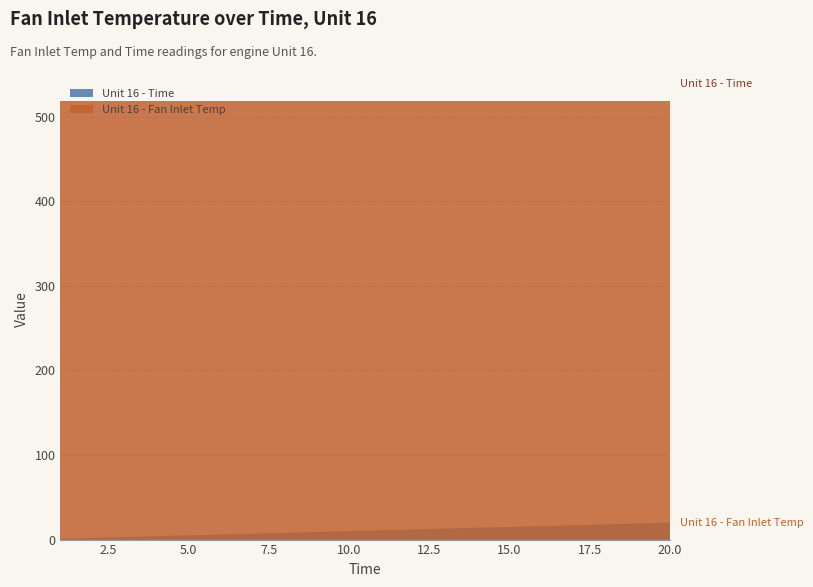

Reading left to right, what are all the values shown in this chart?

Unit 16 - Fan Inlet Temp: 518.7	518.7	518.7	518.7	518.7	518.7	518.7	518.7	518.7	518.7	518.7	518.7	518.7	518.7	518.7	518.7	518.7	518.7	518.7	518.7
Unit 16 - Time: 1.0	2.0	3.0	4.0	5.0	6.0	7.0	8.0	9.0	10.0	11.0	12.0	13.0	14.0	15.0	16.0	17.0	18.0	19.0	20.0